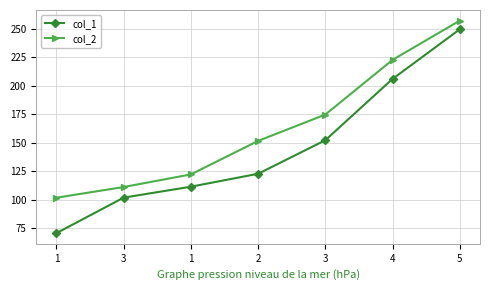

Which series changed the most between 2 and 3?

col_1